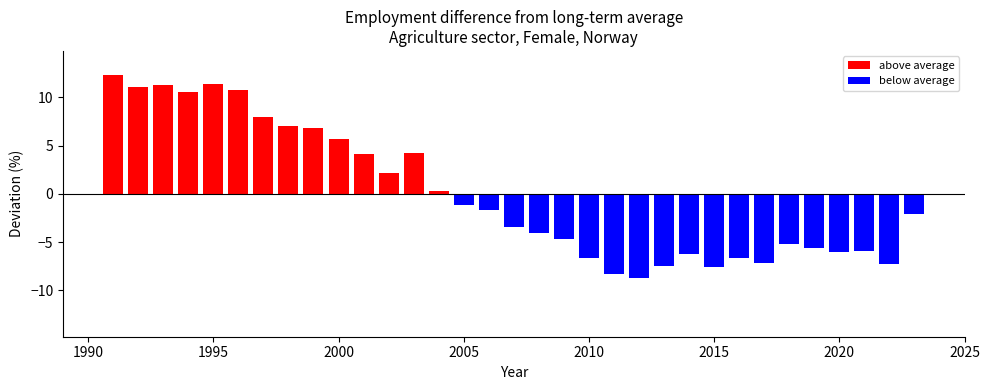

Which has a higher value, 2003 or 1999?

1999